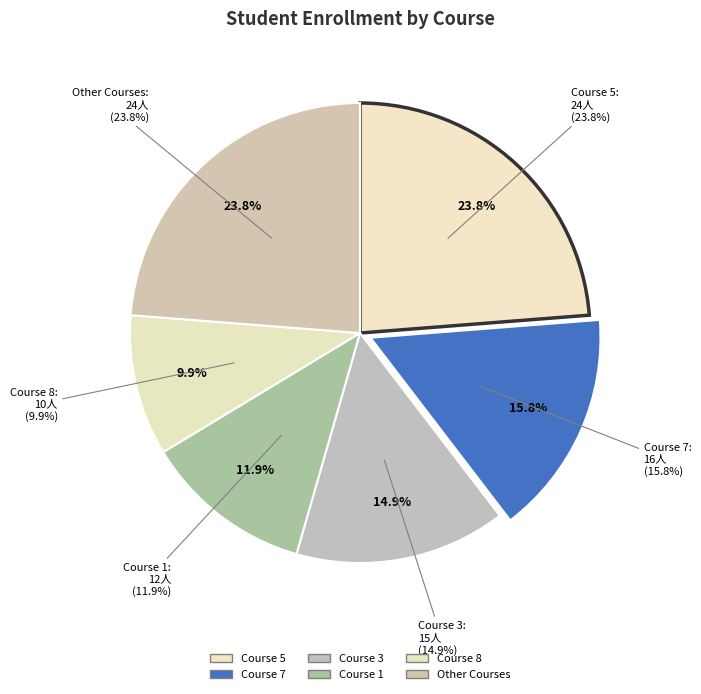

What portion of the pie excludes 5?

76.2%